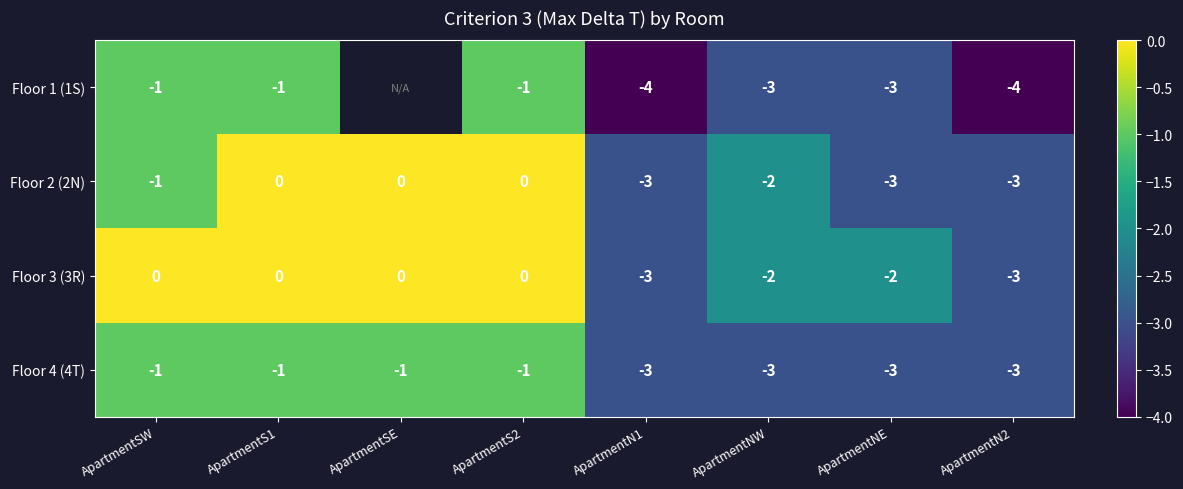

The Floor 1 (1S) series shows -1 at ApartmentS1. True or false?

True